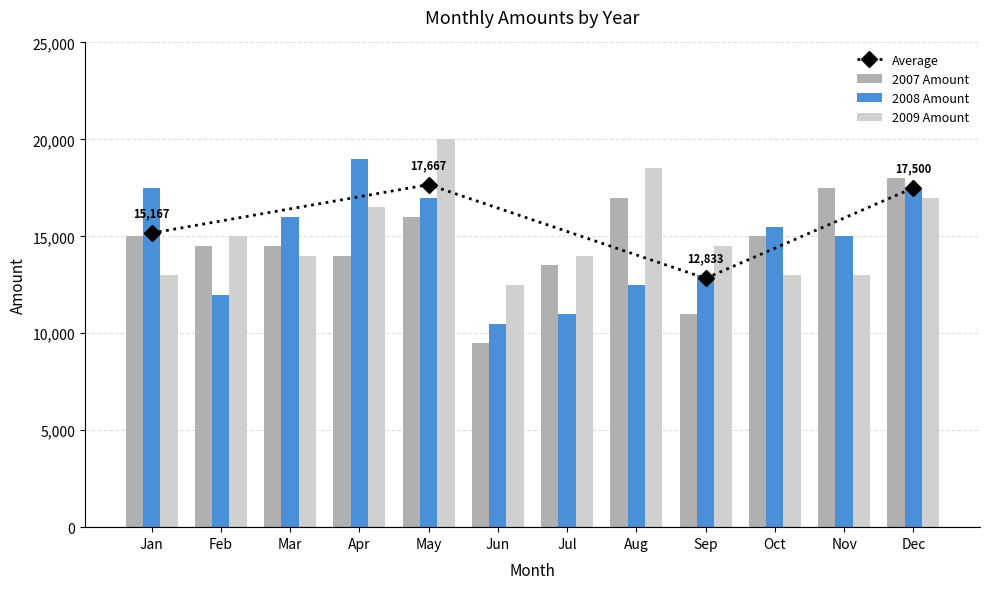

At which label does 2008 Amount reach its minimum?

Jun